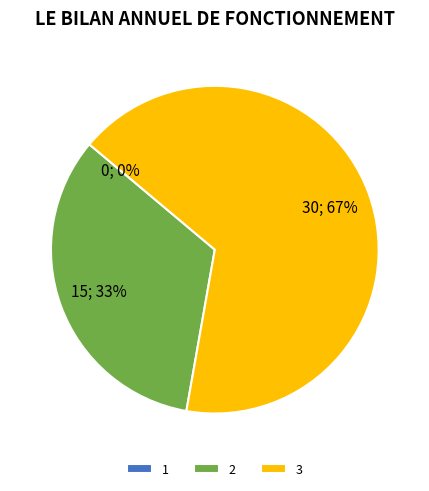

Approximately how many times larger is the value at 2 compared to 3?

0.5